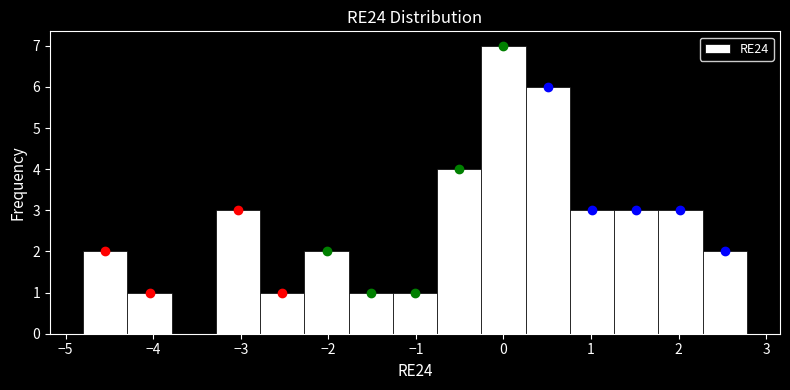

Over which range of the x-axis is the bar tallest?

-0.3 to 0.3